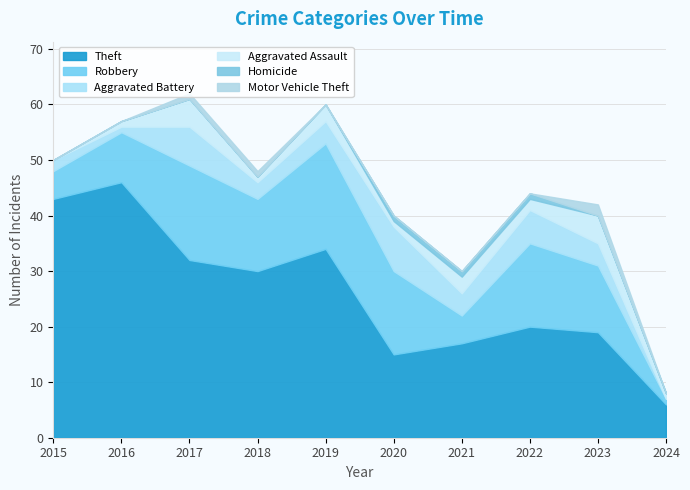

Between 2019 and 2017, which is larger?

2019